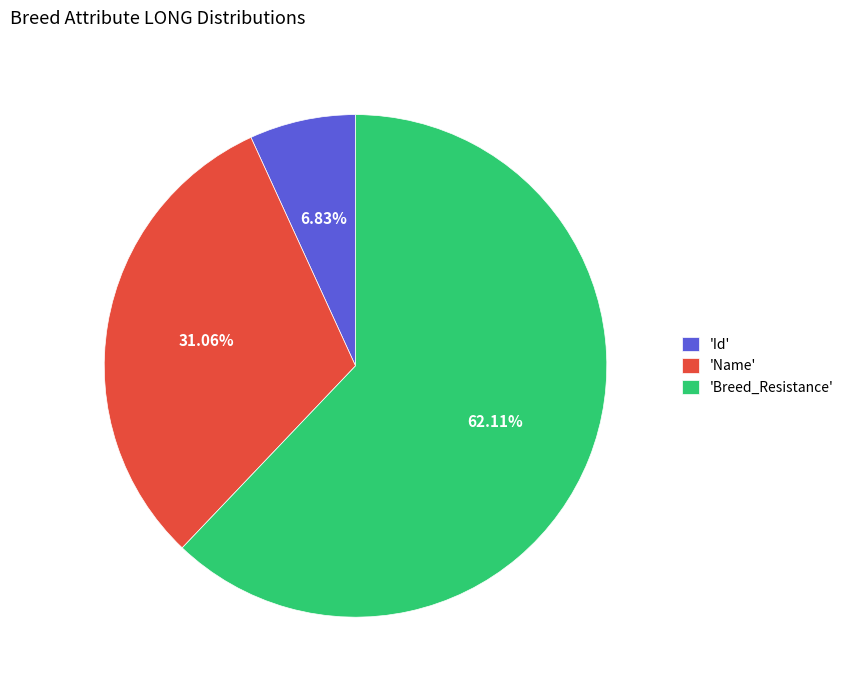

To the nearest percent, what is the difference between the largest and smallest slice percentages?

55%